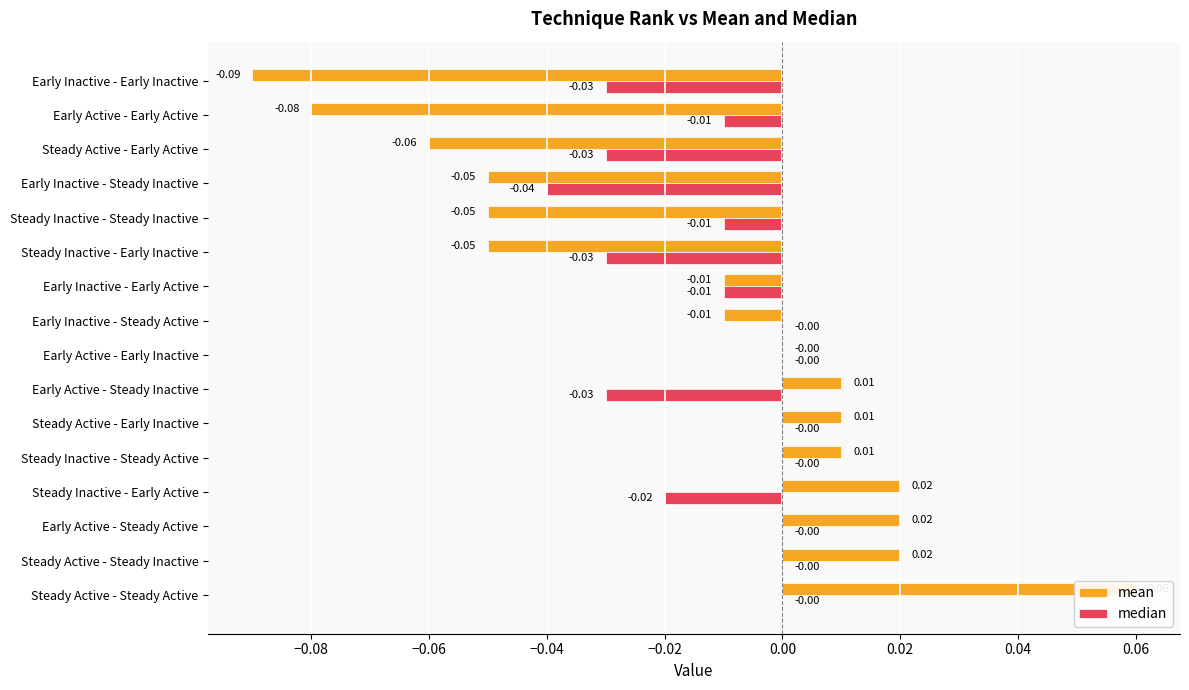

The value of median at Early Active - Steady Active is 0.0. True or false?

True